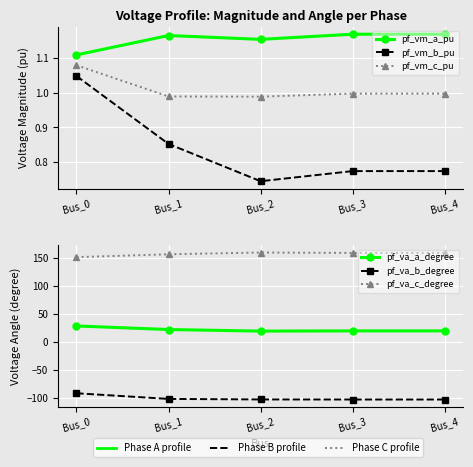

The value of pf_vm_c_pu at Bus_0 is 1.7. True or false?

False